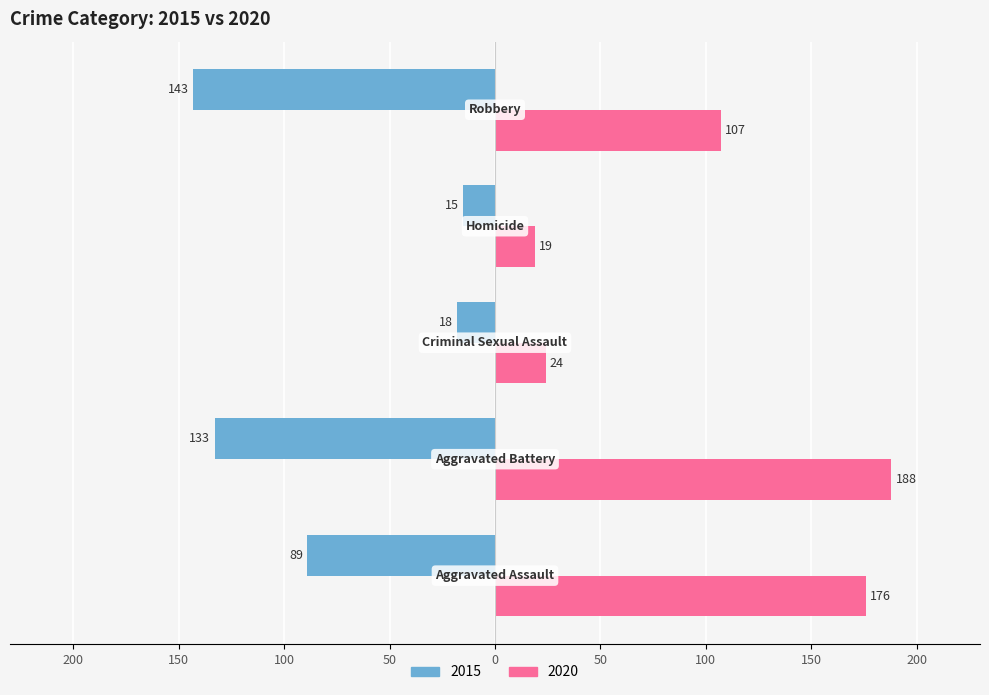

What are all the series names shown in the legend?

2015, 2020